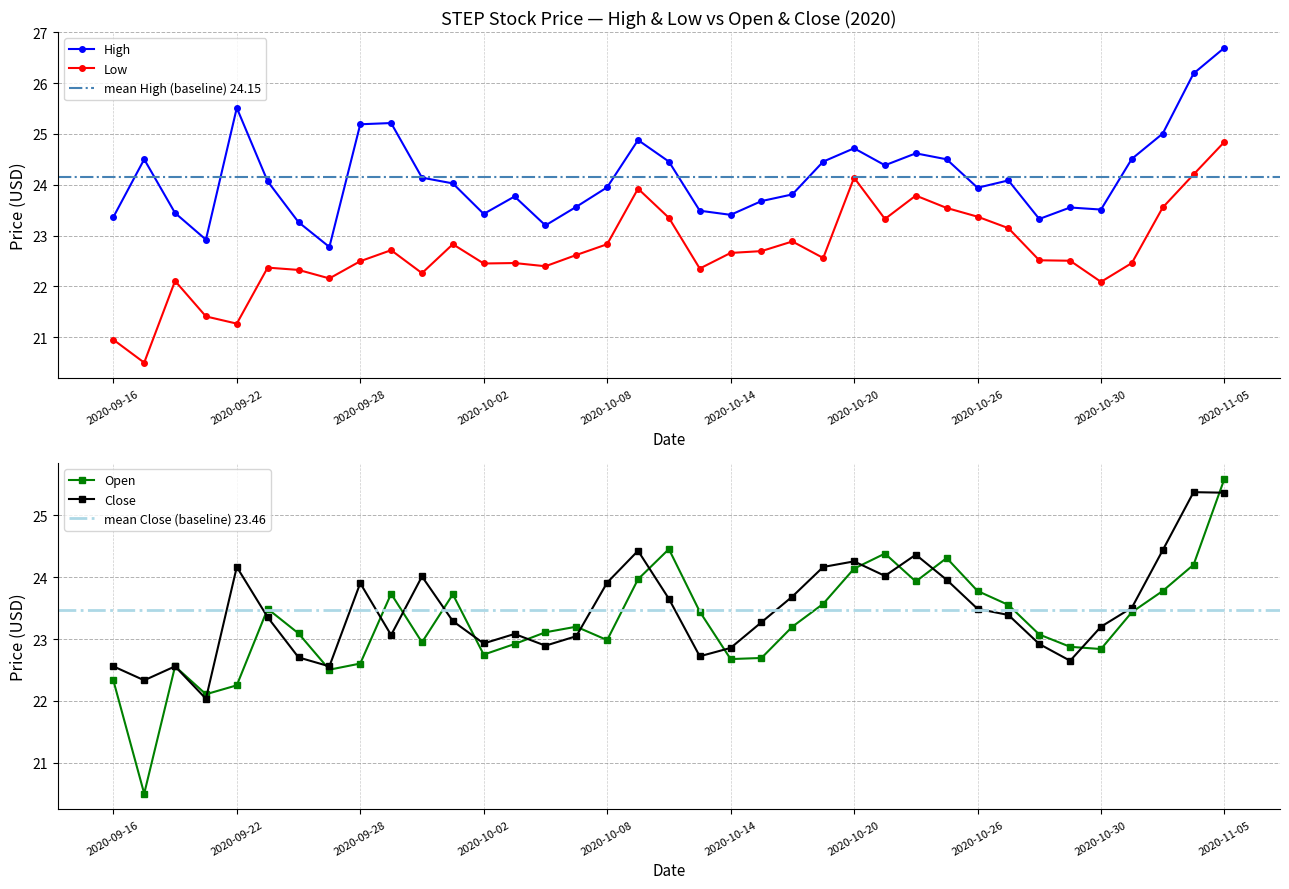

Is this an area chart (filled region under the line)?

No